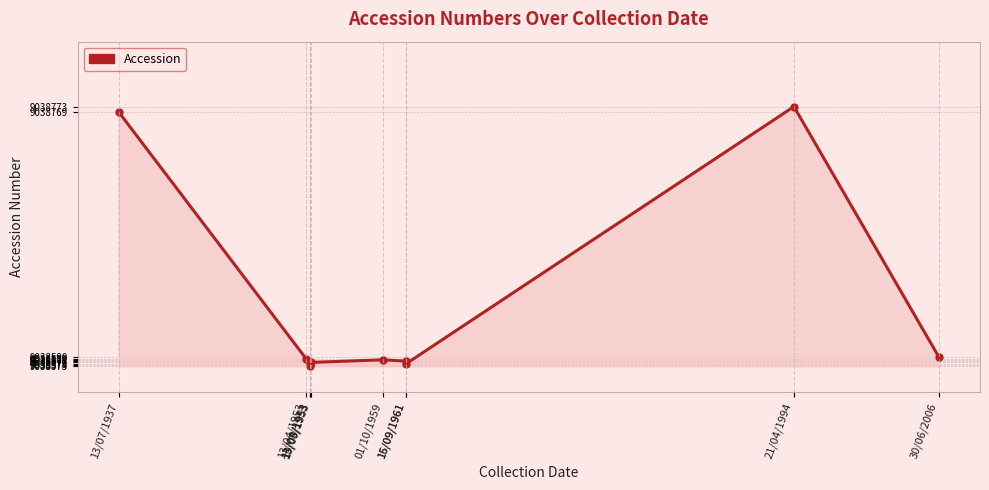

How many positive values are there?

9